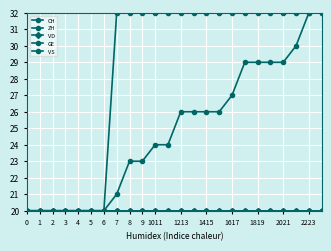

Reading right to left, list all the values displayed in this chart.

CH: 32	32	30	29	29	29	29	27	26	26	26	26	24	24	23	23	21	20	20	20	20	20	20	20
ZH: 20	20	20	20	20	20	20	20	20	20	20	20	20	20	20	20	20	20	20	20	20	20	20	20
VD: 20	20	20	20	20	20	20	20	20	20	20	20	20	20	20	20	20	20	20	20	20	20	20	20
GE: 32	32	32	32	32	32	32	32	32	32	32	32	32	32	32	32	32	20	20	20	20	20	20	20
VS: 20	20	20	20	20	20	20	20	20	20	20	20	20	20	20	20	20	20	20	20	20	20	20	20